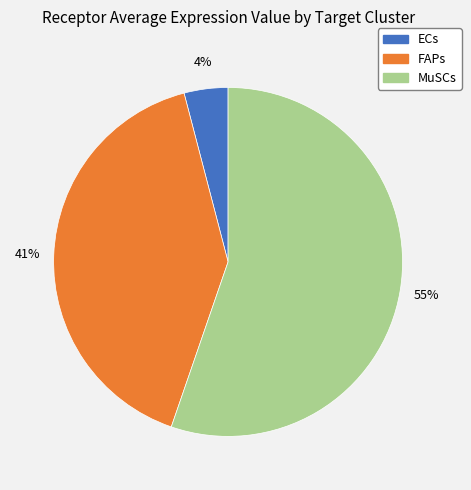

To the nearest percent, what is the difference between the largest and smallest slice percentages?

51%